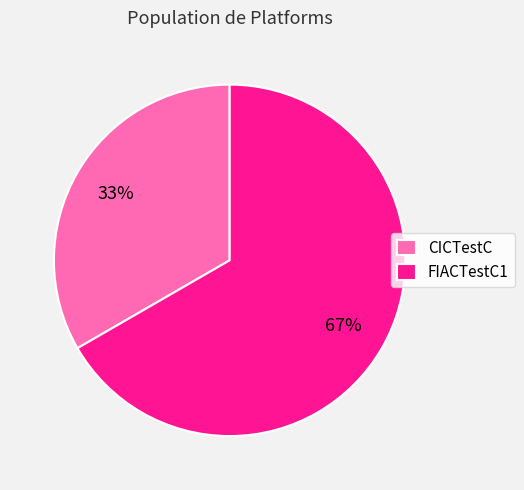

Rank the categories by value from lowest to highest.

CICTestC, FIACTestC1